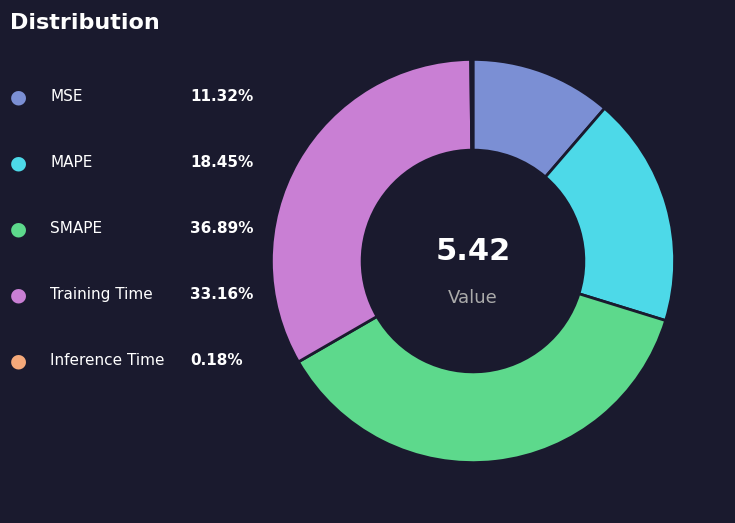

Is there any slice that represents more than half of the pie?

No